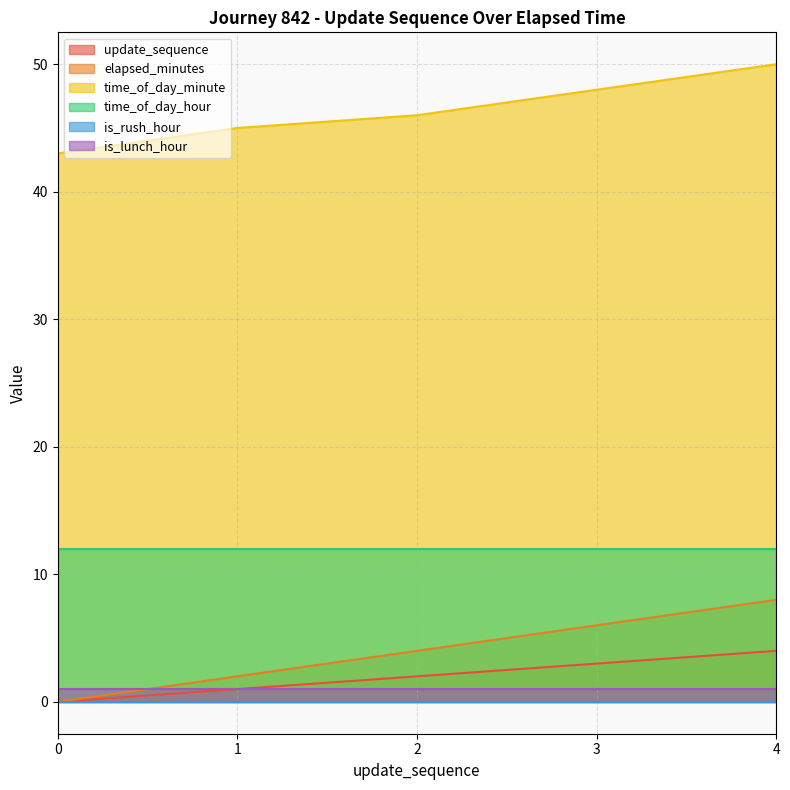

Which series has the largest range (max minus min)?

elapsed_minutes